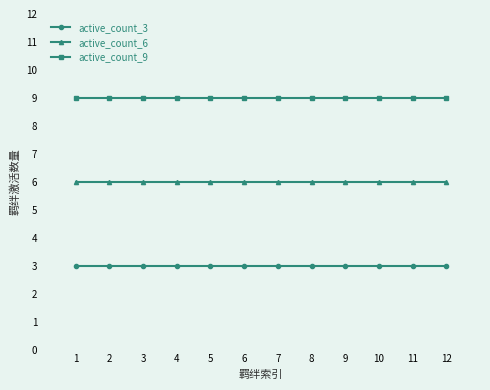

How many series are shown in this chart?

3